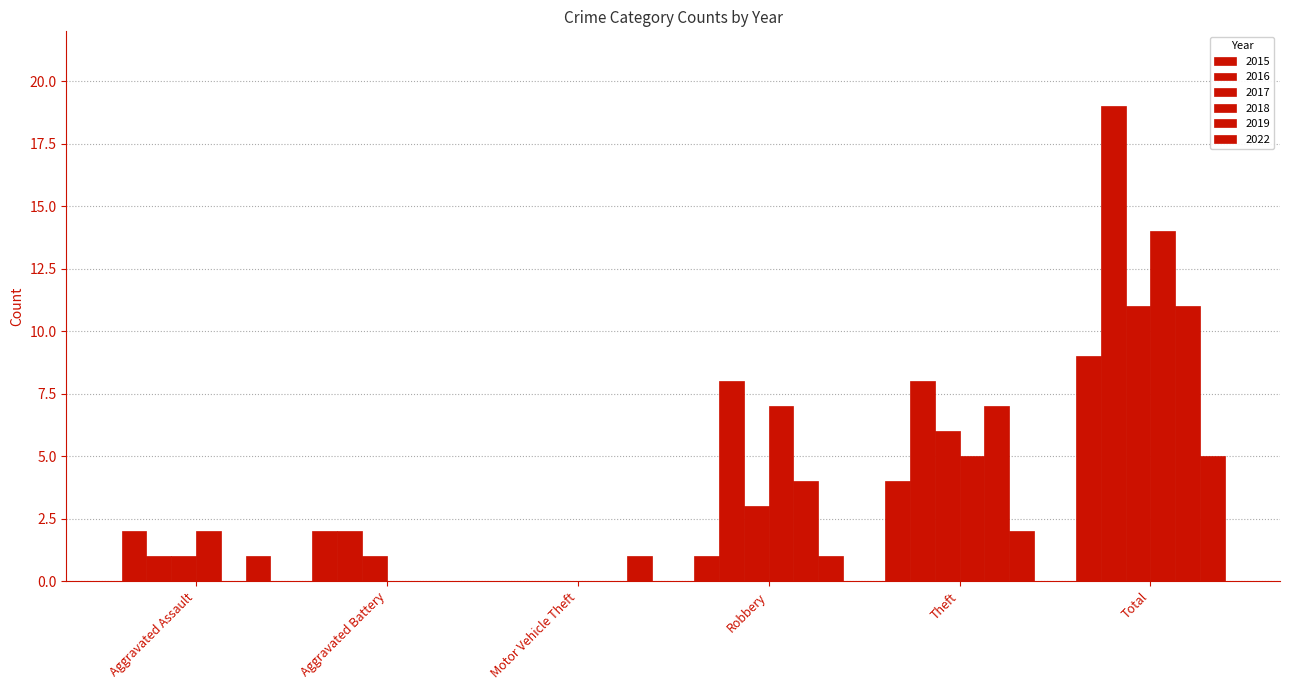

Which has a higher value, Theft or Aggravated Assault?

Theft